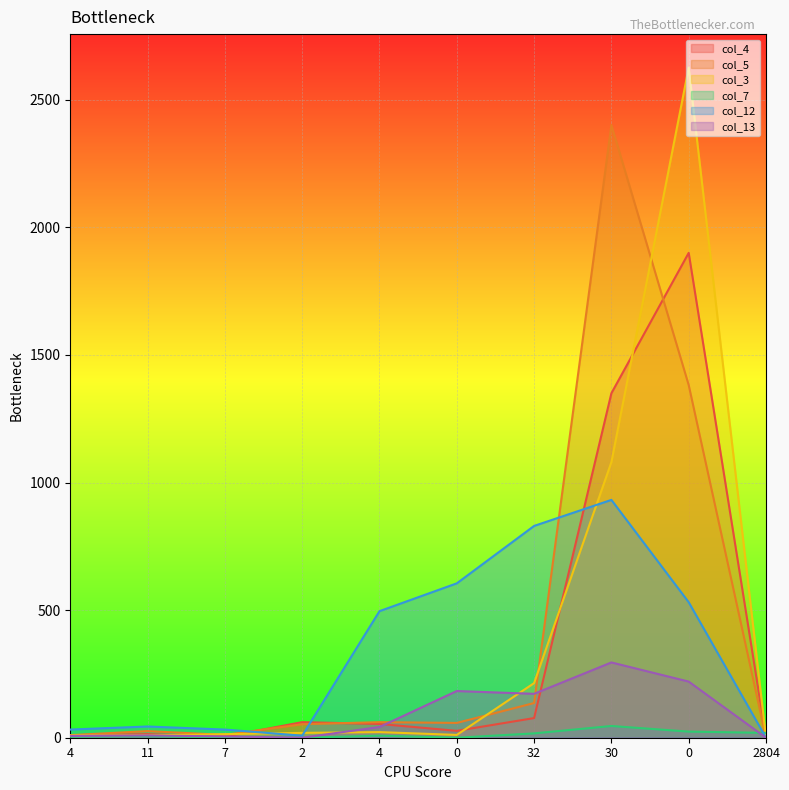

List the labels in order of col_7 value, smallest first.

2, 0, 7, 4, 11, 4, 32, 2804, 0, 30